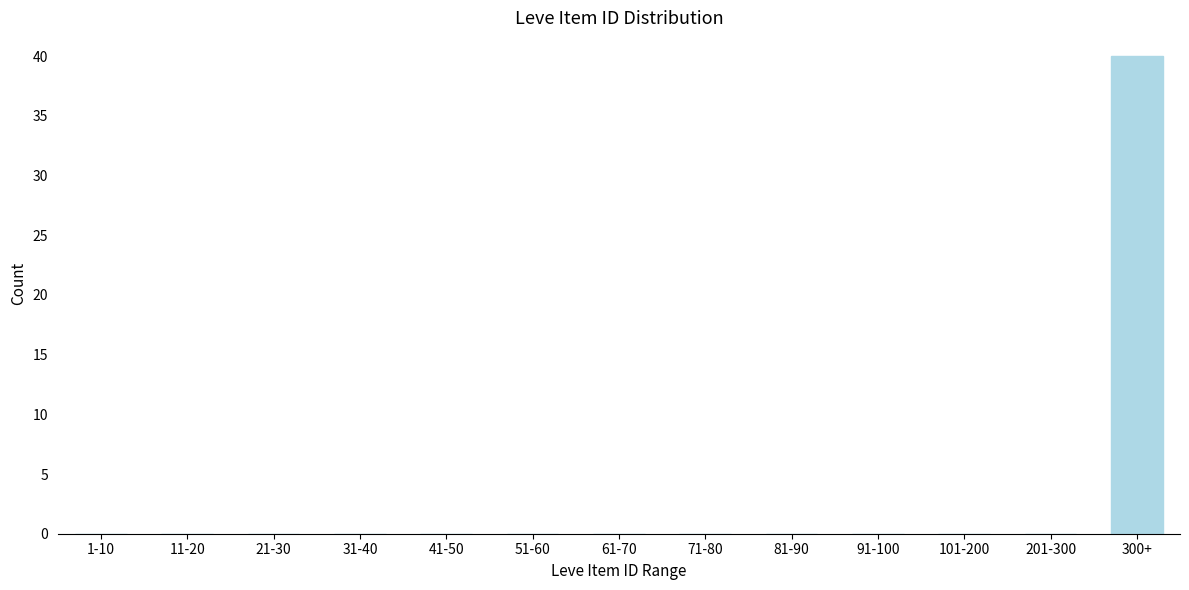

Reading left to right, transcribe all the data shown in this chart.

1-10=0	11-20=0	21-30=0	31-40=0	41-50=0	51-60=0	61-70=0	71-80=0	81-90=0	91-100=0	101-200=0	201-300=0	300+=40